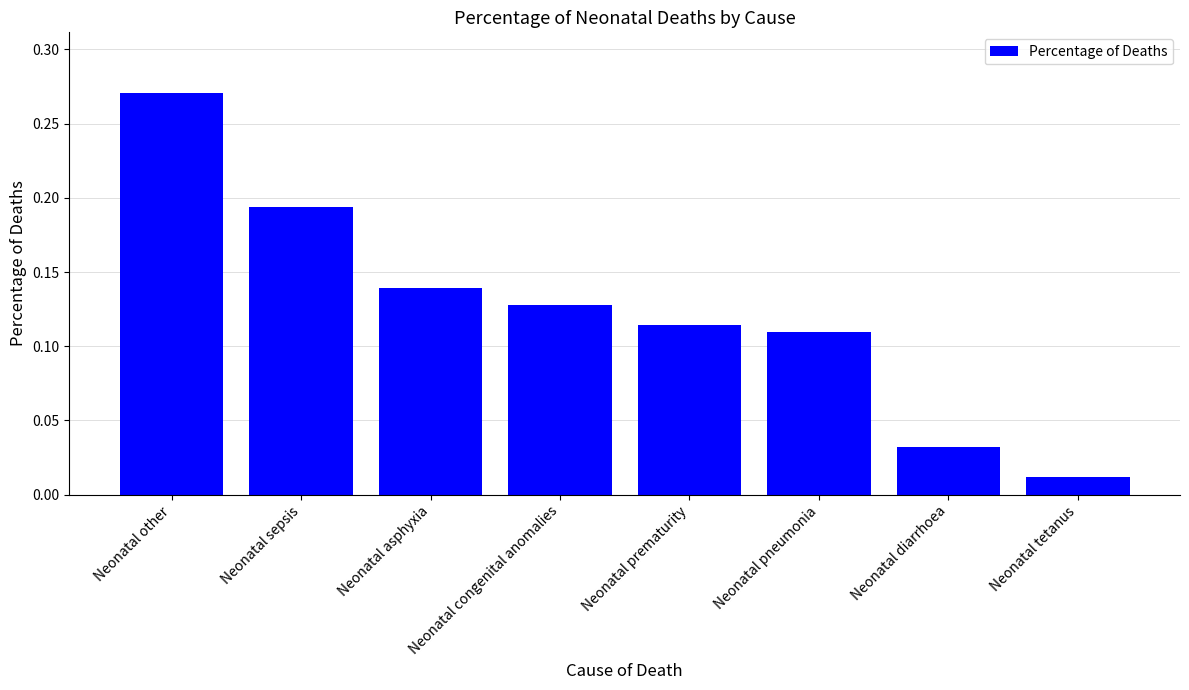

Is it true that the value at Neonatal asphyxia is 0.2?

False